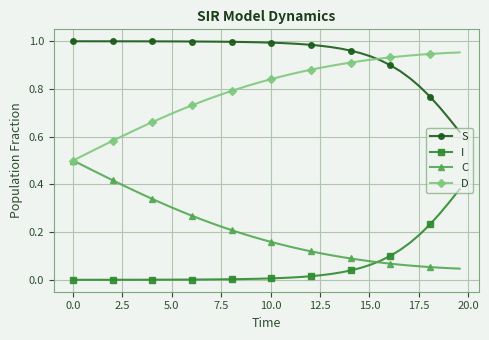

True or false: D and I cross at least once.

False